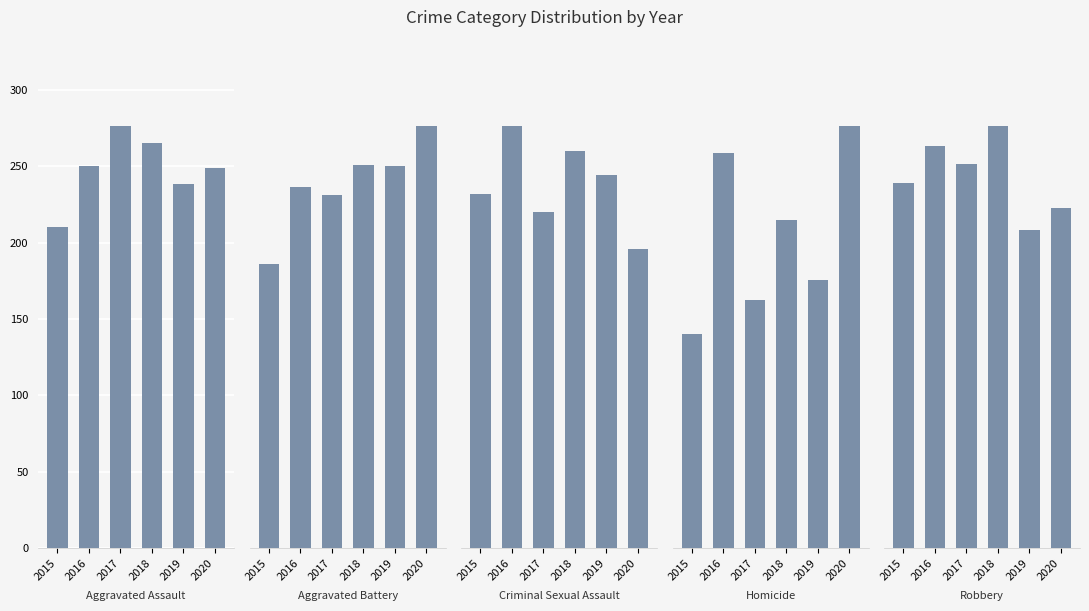

How many data points does each series have?

6